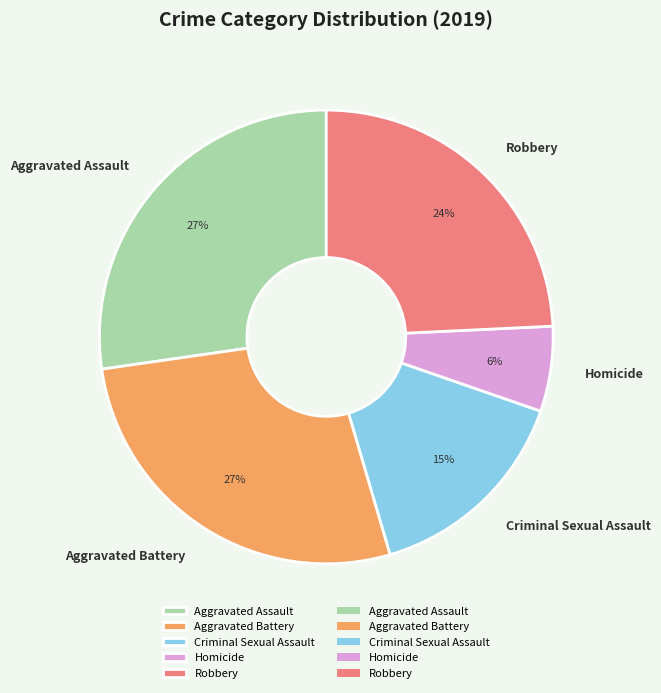

To the nearest percent, what percentage of the pie is Aggravated Assault?

27%